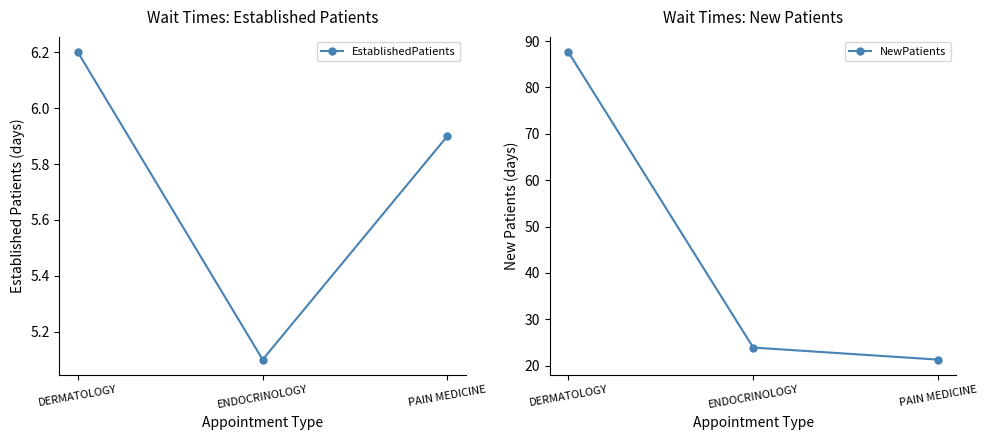

Reading left to right, extract all data points from this chart.

EstablishedPatients: 6.2	5.1	5.9
NewPatients: 87.6	23.9	21.3